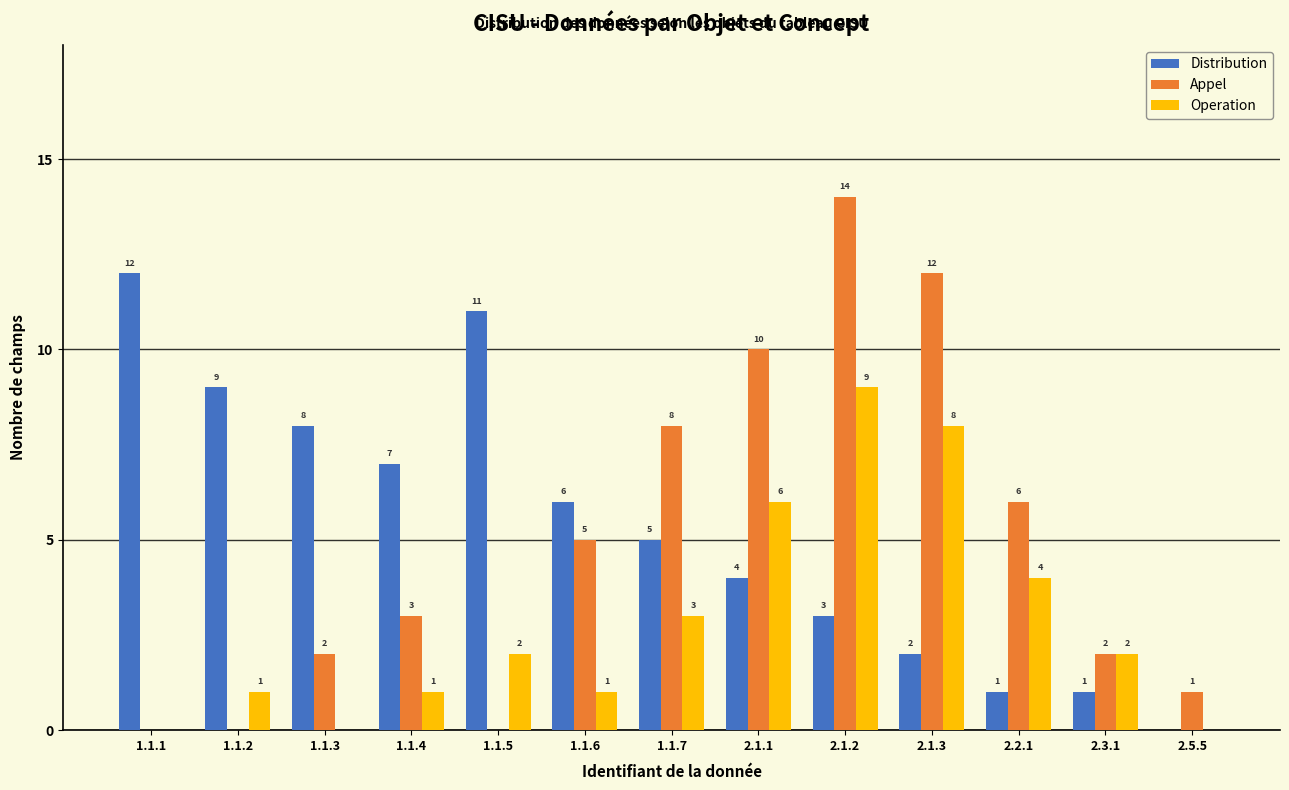

Is the value of Appel at 1.1.3 greater than the value of Operation at 1.1.3?

Yes